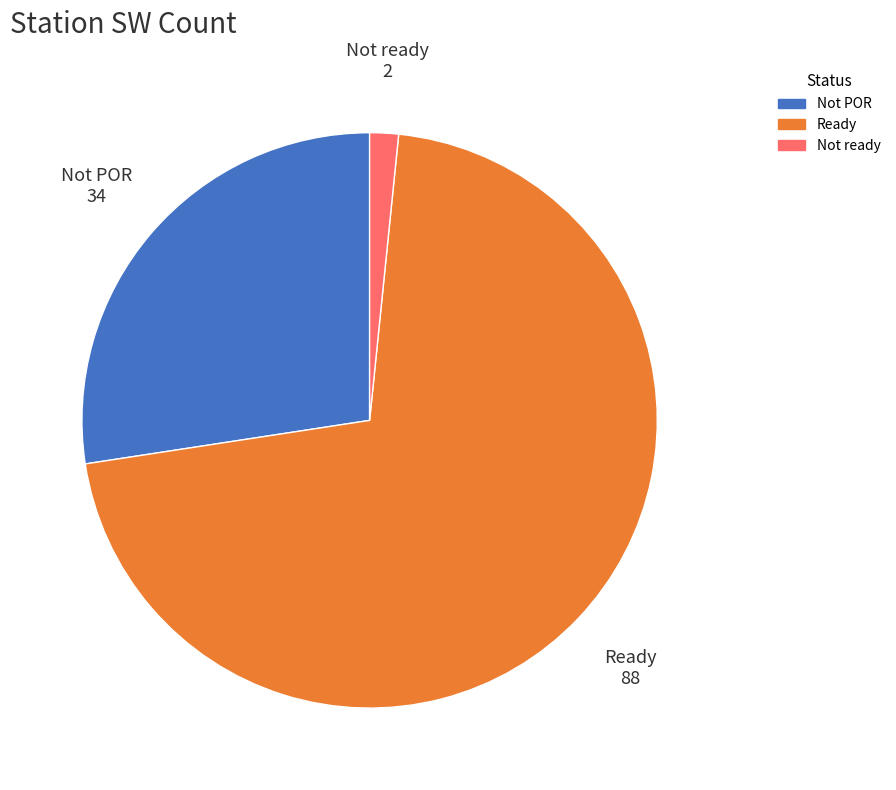

Does any single category account for the majority?

Yes